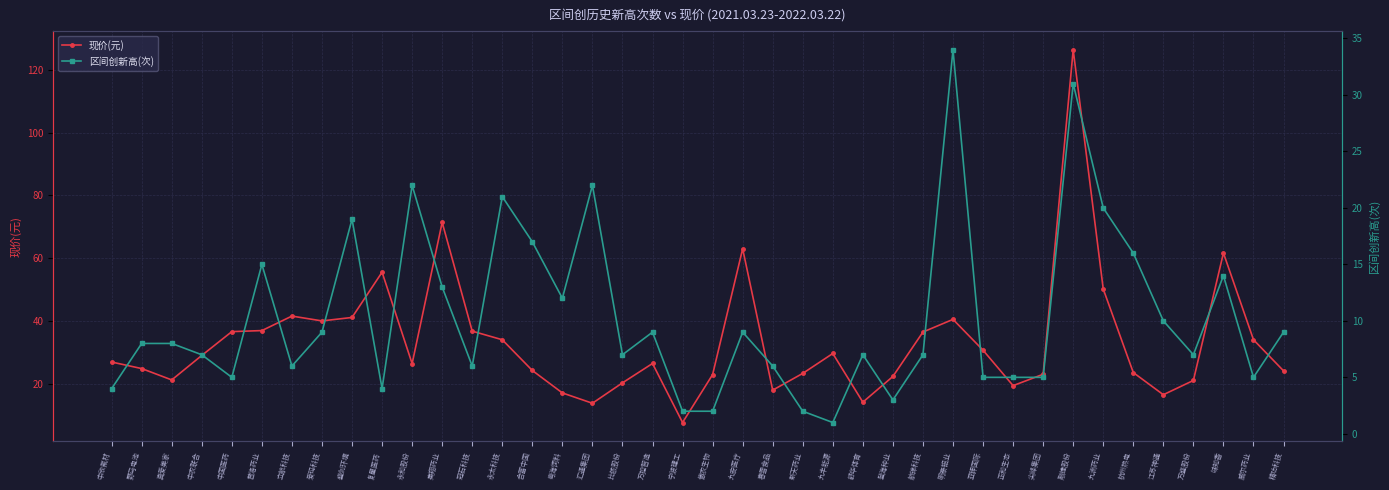

Is it true that 区间创新高(次) equals 2.5 at 航锦科技?

False